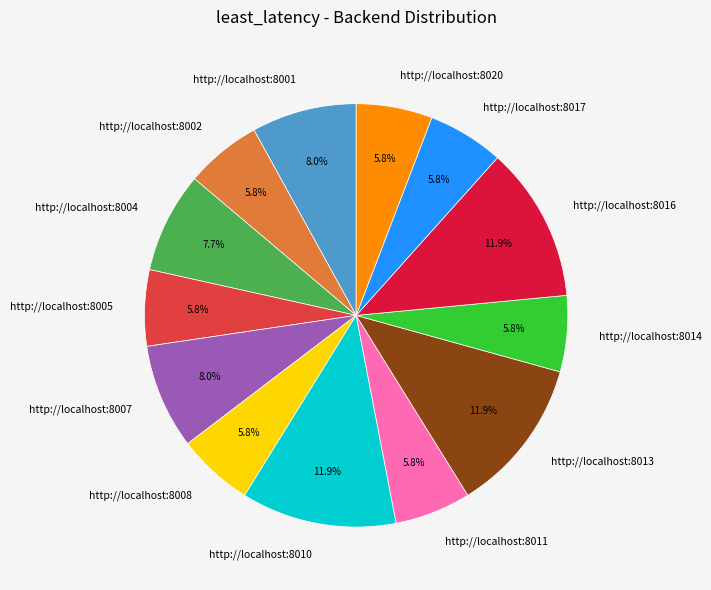

Does any single category account for the majority?

No